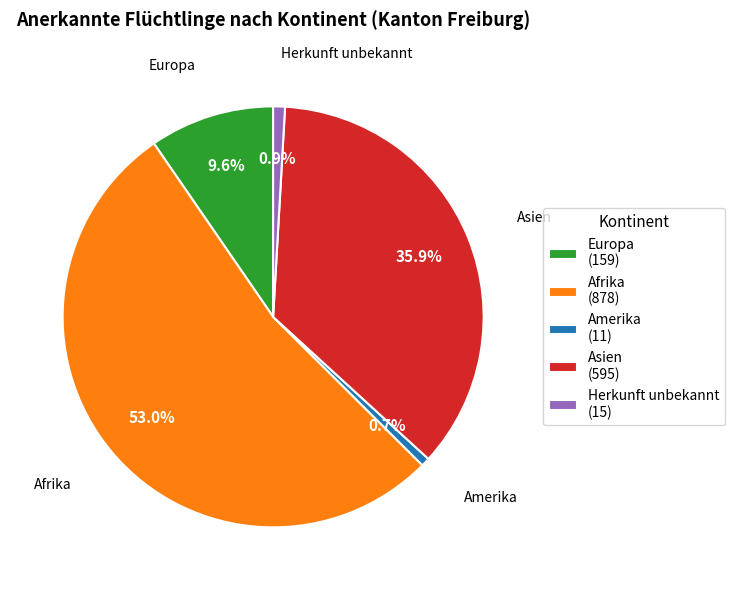

To the nearest percent, what is the average slice percentage?

20%